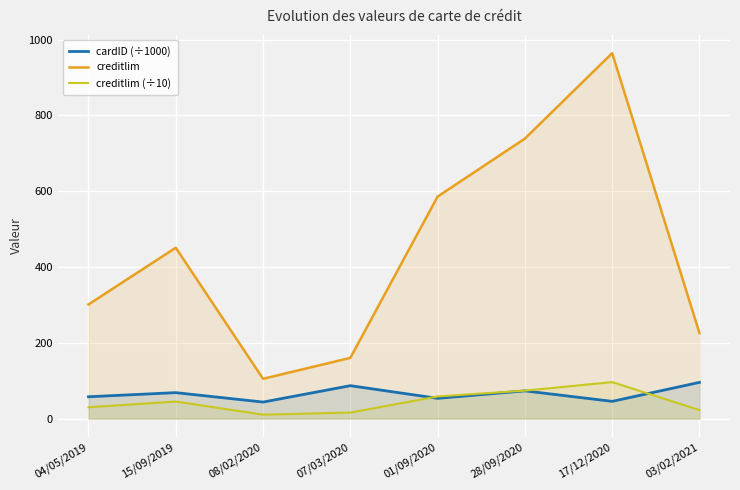

True or false: creditlim and cardID (÷1000) intersect in this chart.

False